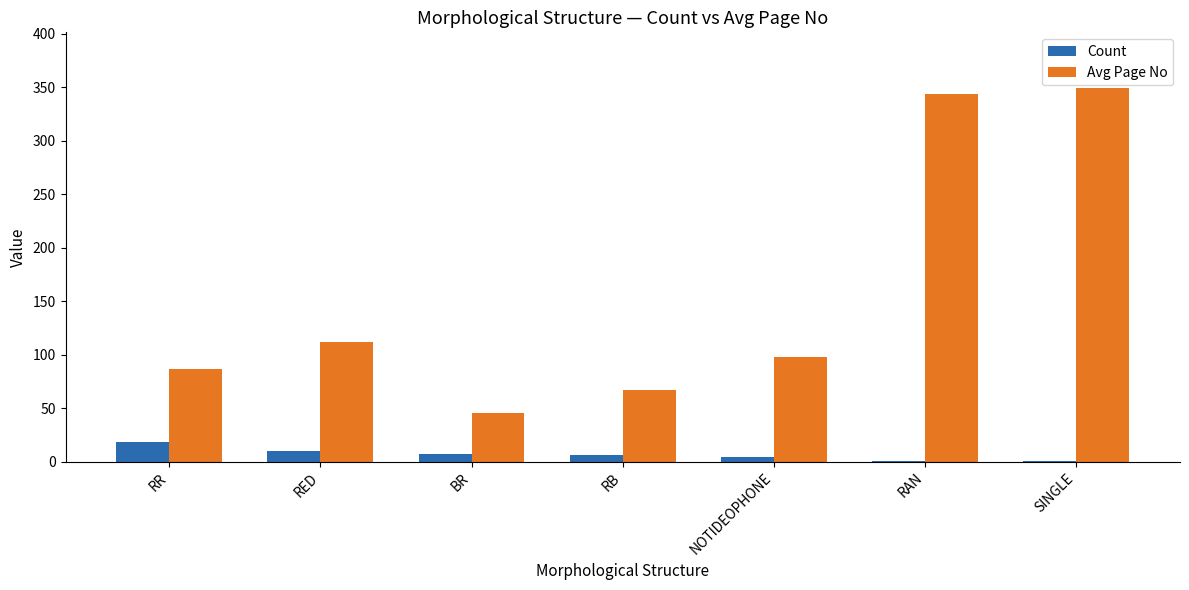

How many distinct data groups are displayed?

2